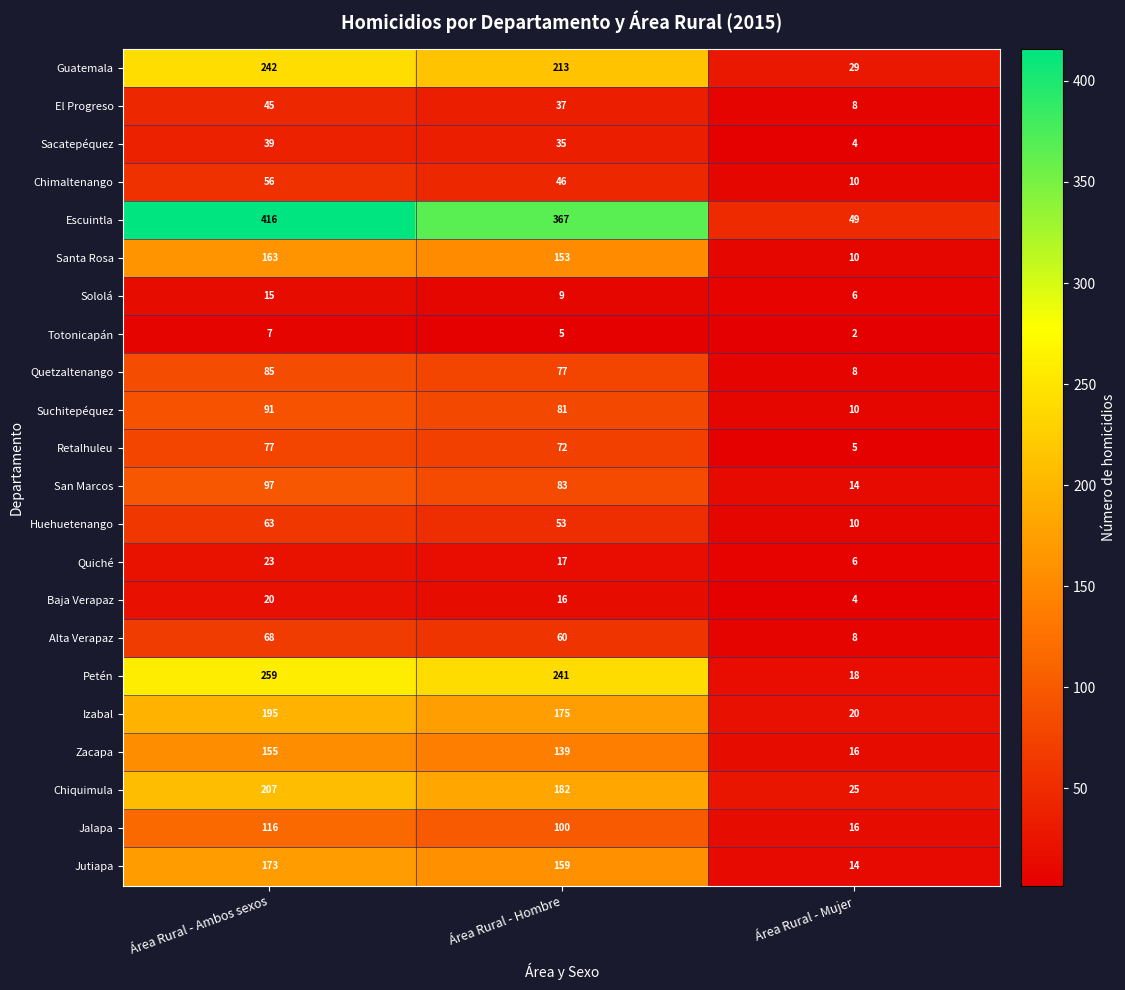

At which category is the sum across all series the highest?

Área Rural - Ambos sexos